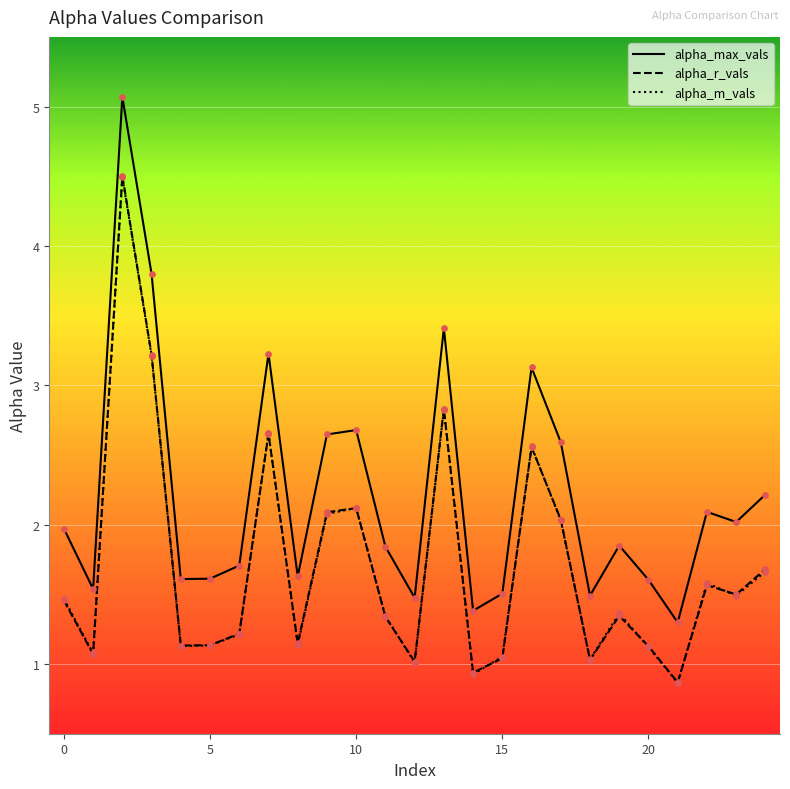

Which series has the largest range (max minus min)?

alpha_max_vals